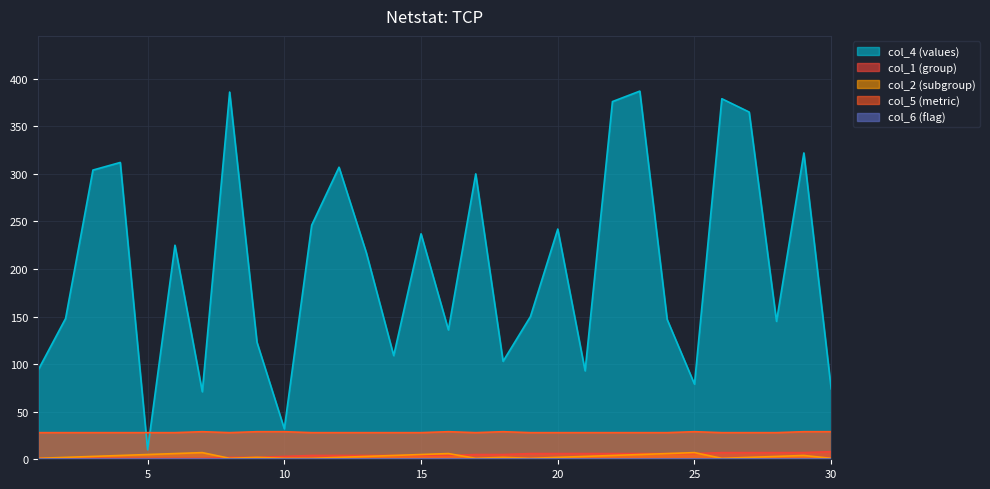

The value of col_1 at 7 is 1. True or false?

True